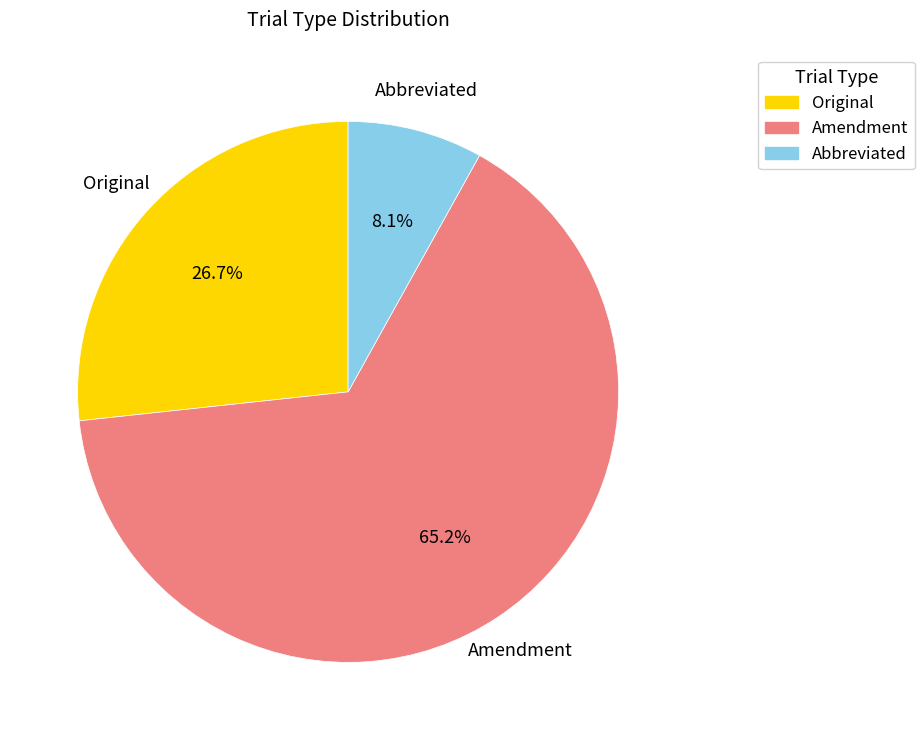

How many slices are in this pie chart?

3